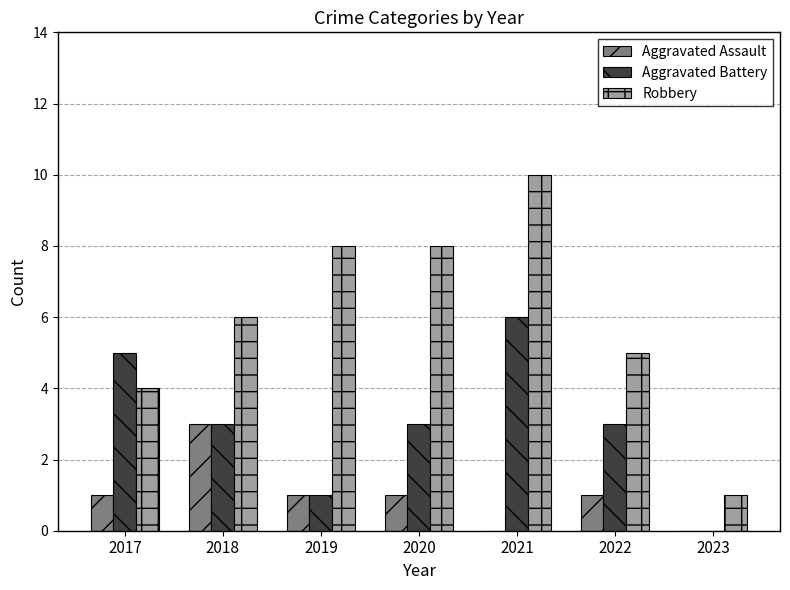

Which series has the largest range (max minus min)?

Robbery